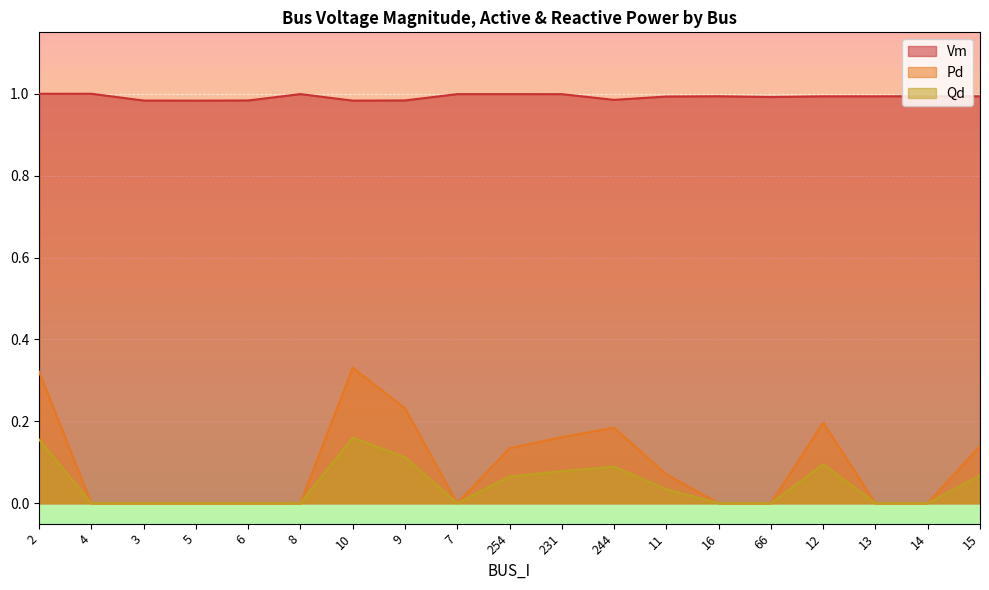

Between 8 and 7, which is larger?

8